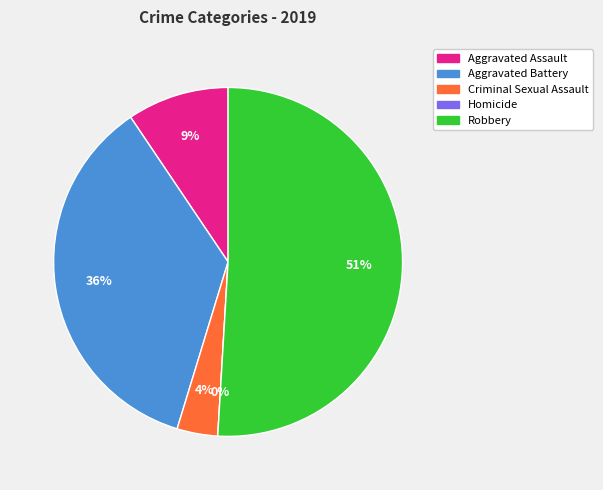

What percentage do Criminal Sexual Assault and Aggravated Battery together represent?

39.6%